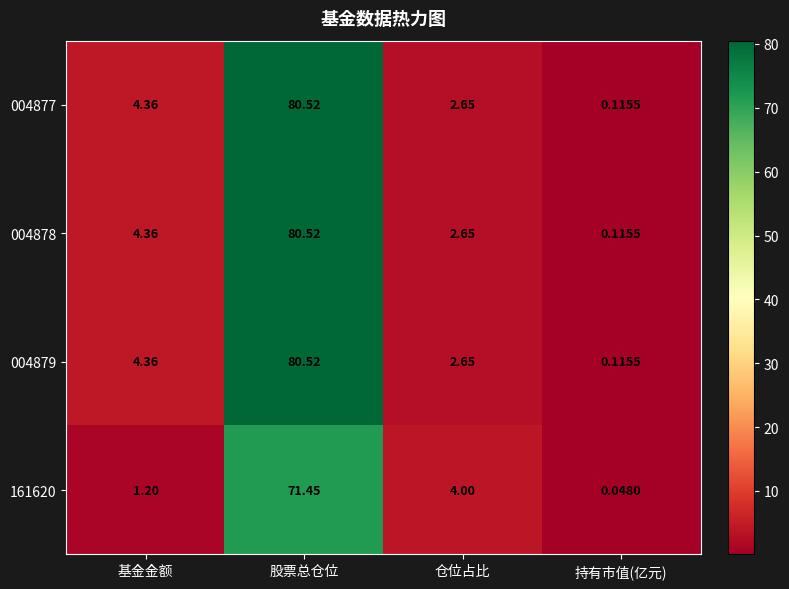

What is the total value across all series at 股票总仓位?

313.0